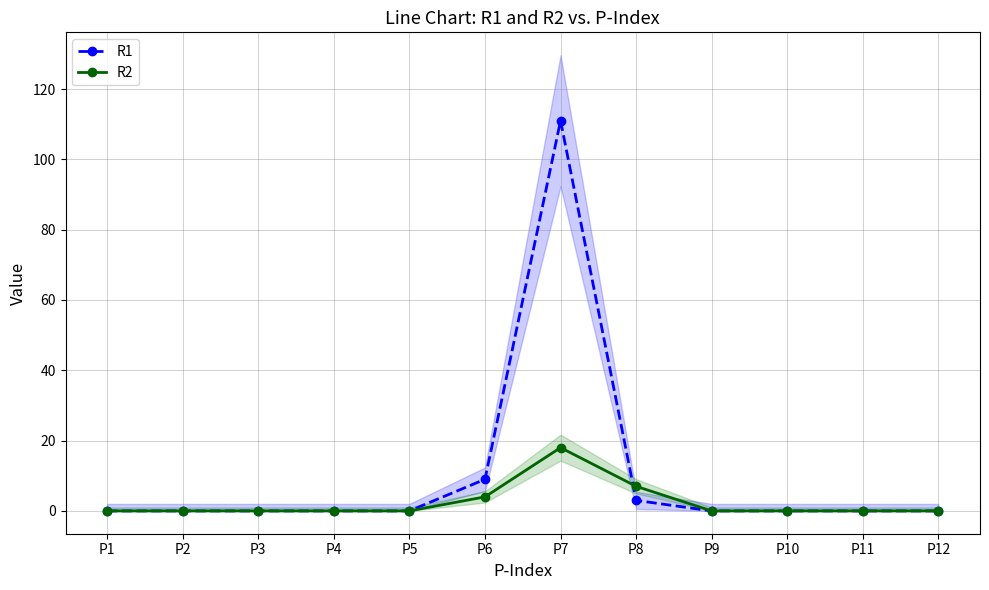

Does the chart display data point markers on the line(s)?

Yes